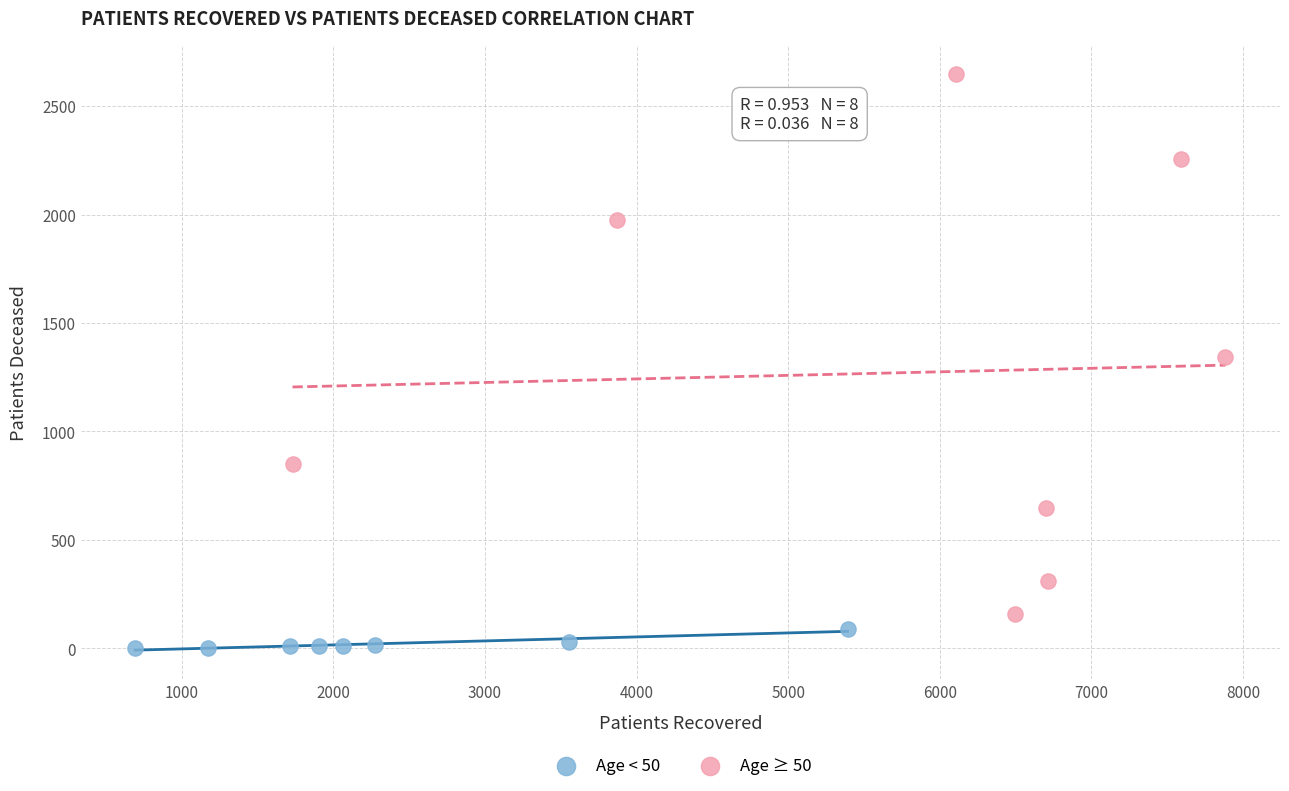

Which series contains the highest Y value?

Age ≥ 50